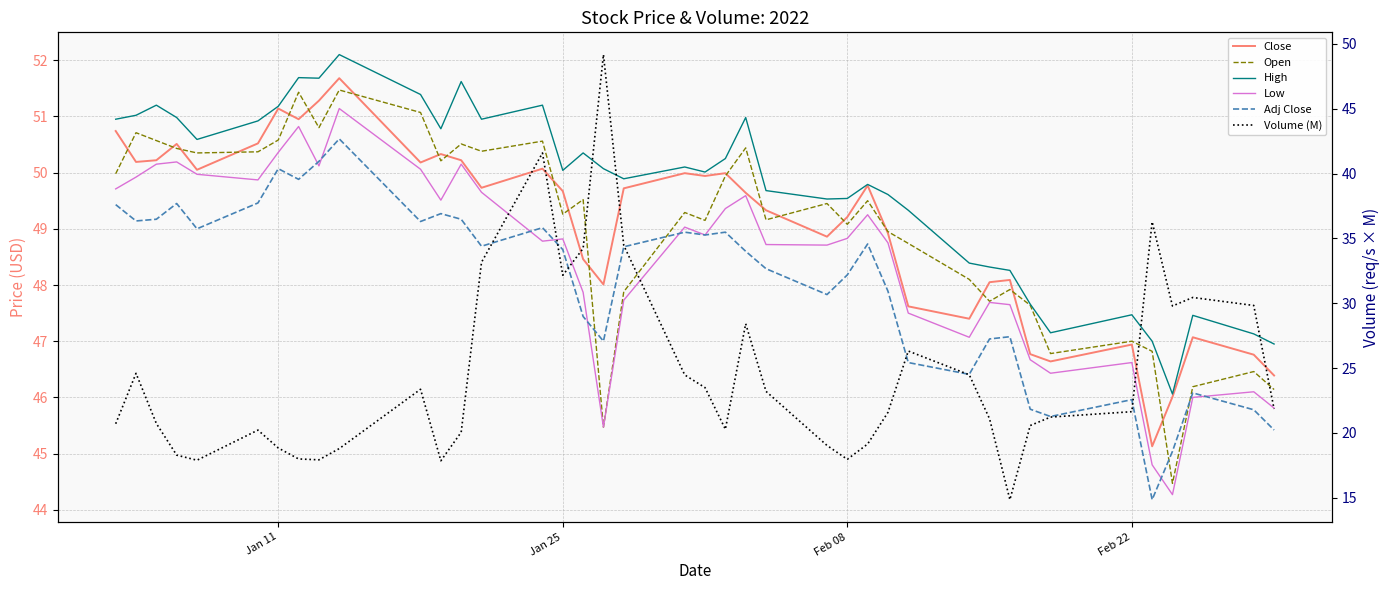

True or false: High and Close intersect in this chart.

False